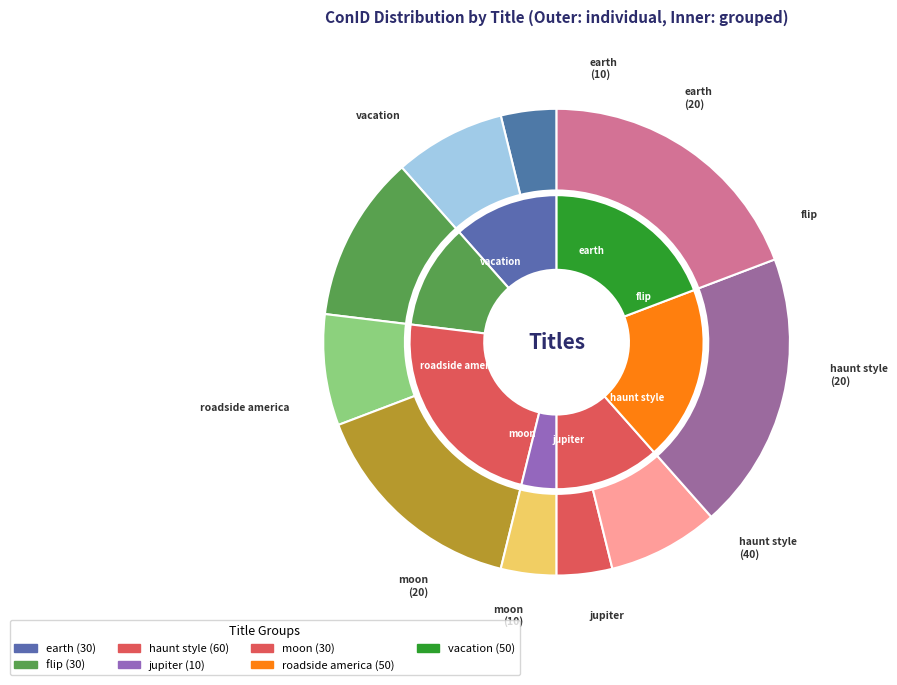

To the nearest percent, what is the difference between the largest and smallest slice percentages?

15%